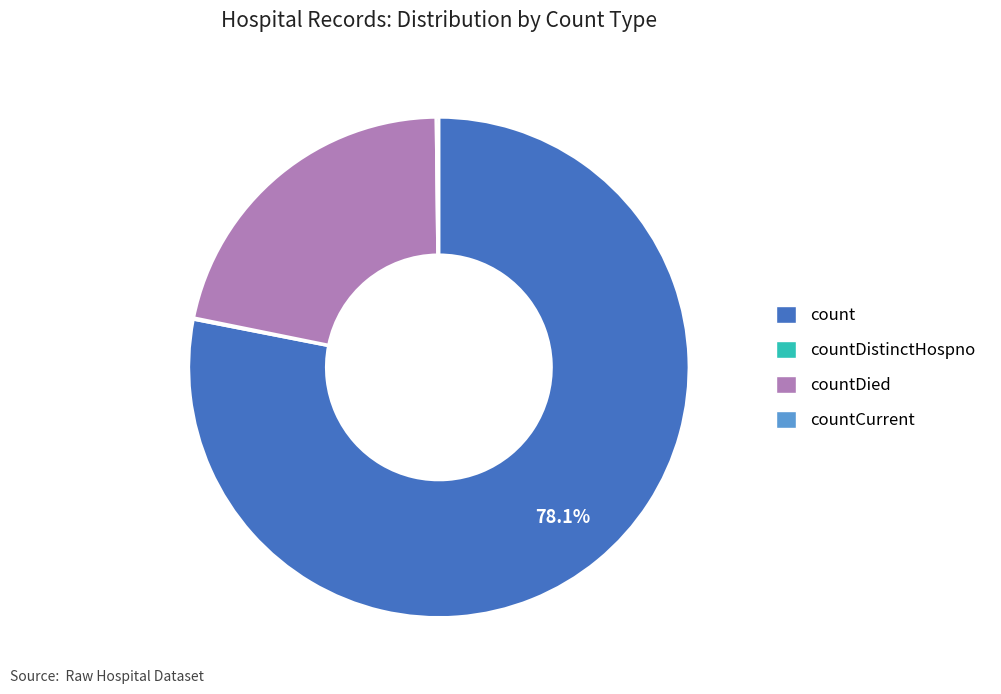

To the nearest percent, what portion does countDied represent?

22%